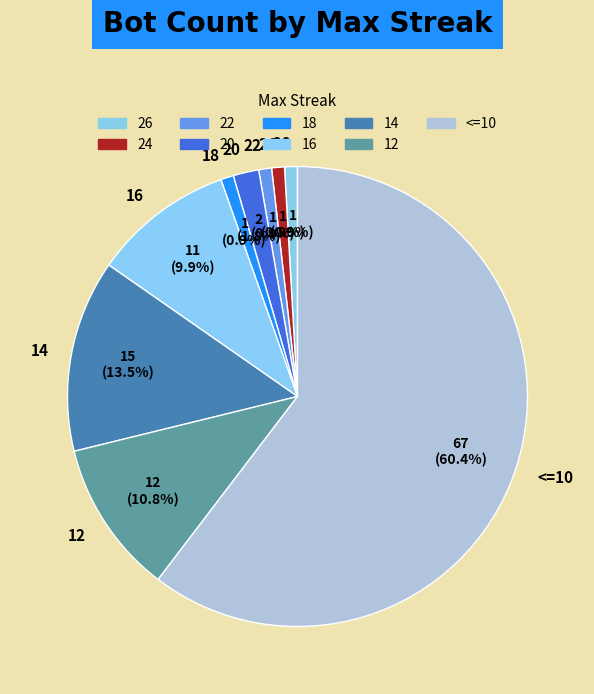

Which slice is the largest?

<=10